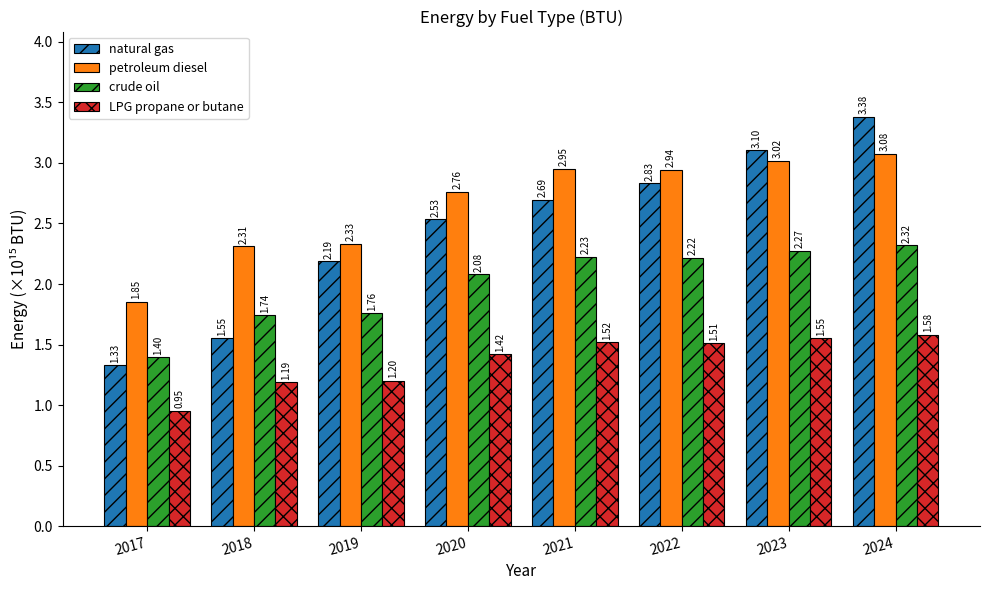

At which label does LPG propane or butane first exceed 1?

2018